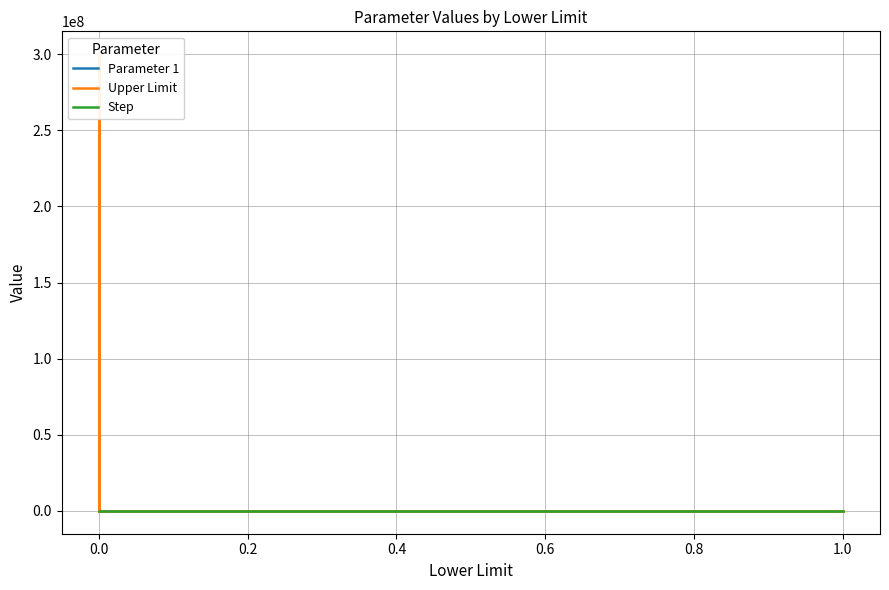

Is this an area chart (filled region under the line)?

No